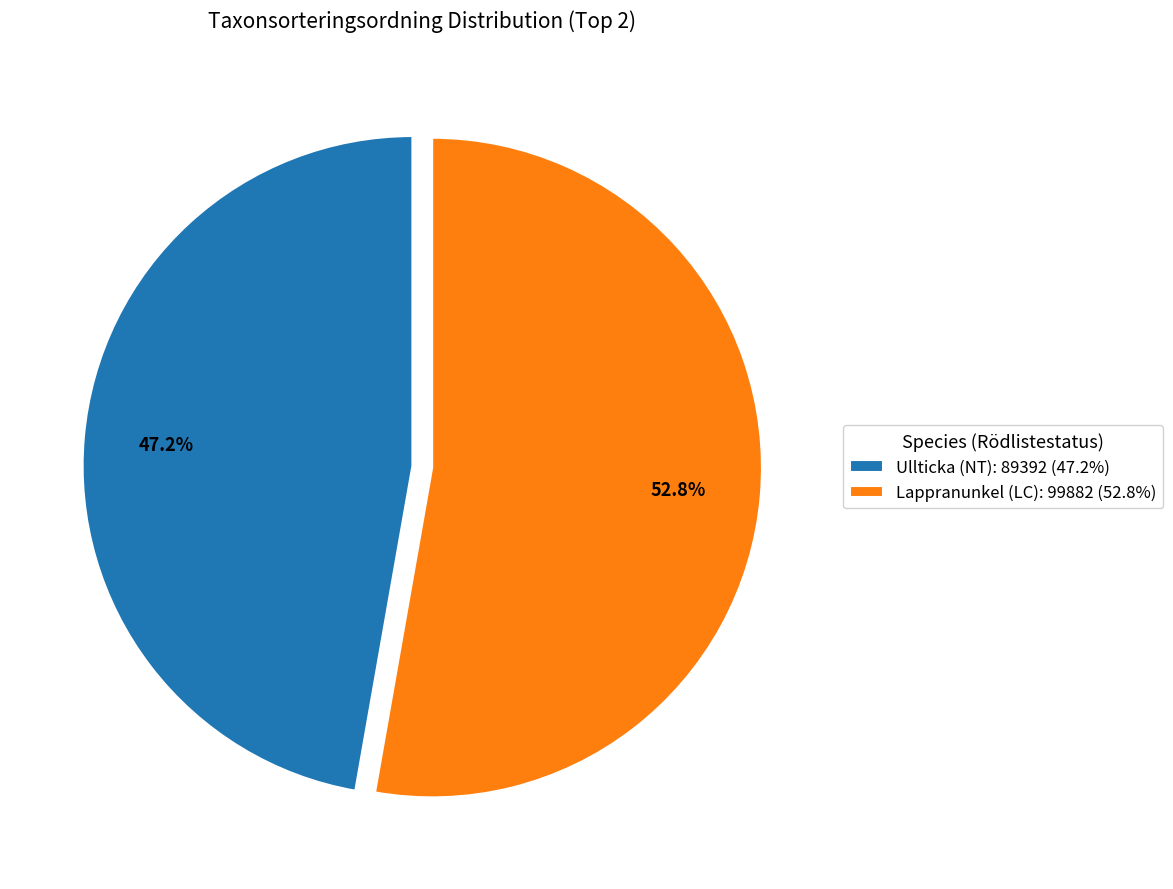

Does any single category account for the majority?

Yes